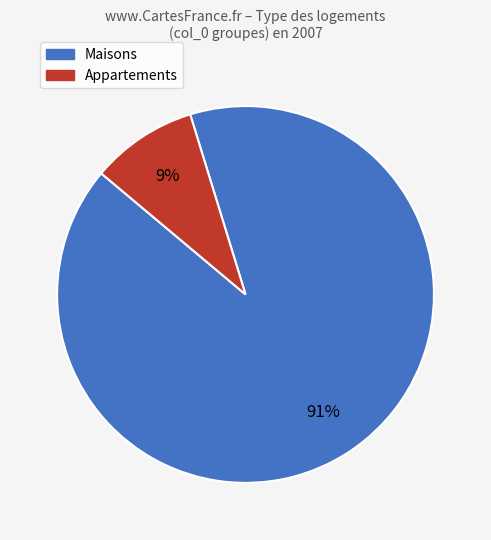

What is the smallest slice in the pie chart?

Appartements